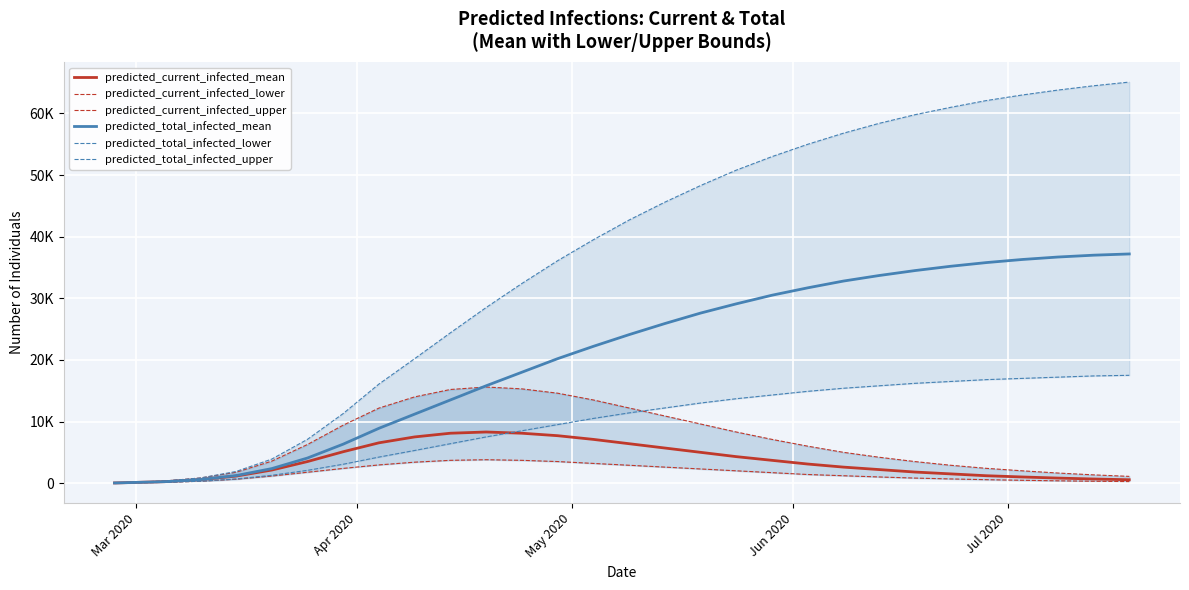

How many distinct data groups are displayed?

6